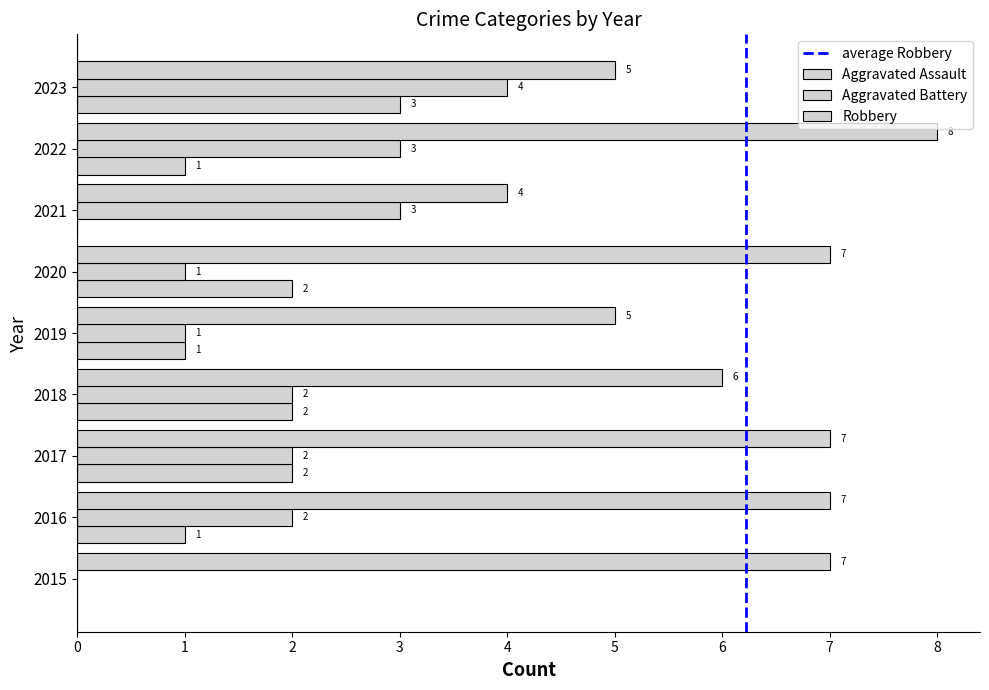

Which category has the highest value across all series?

2022